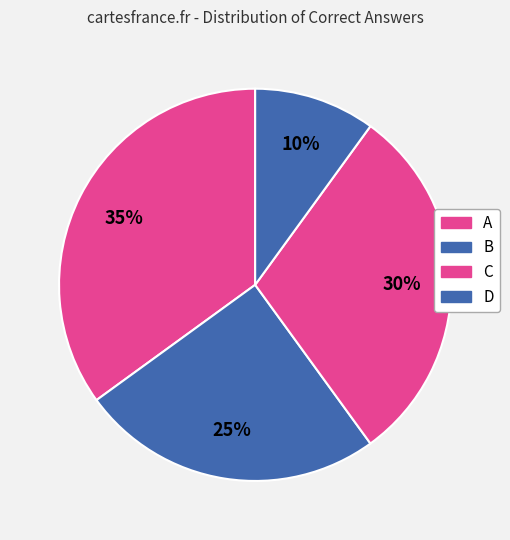

The D slice represents 10% of the pie. True or false?

True